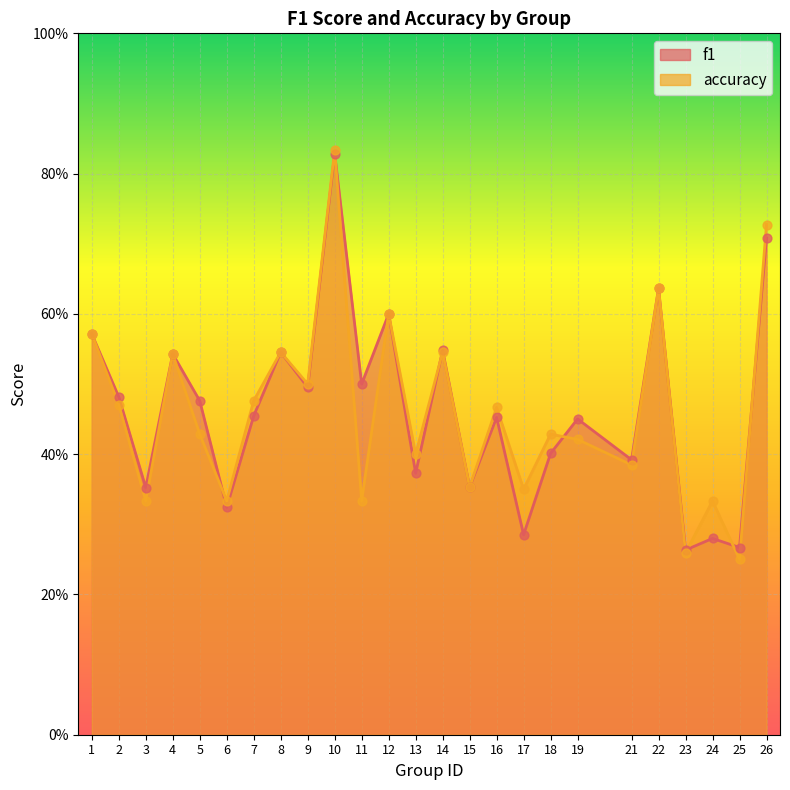

At how many categories does at least one series exceed 0?

25